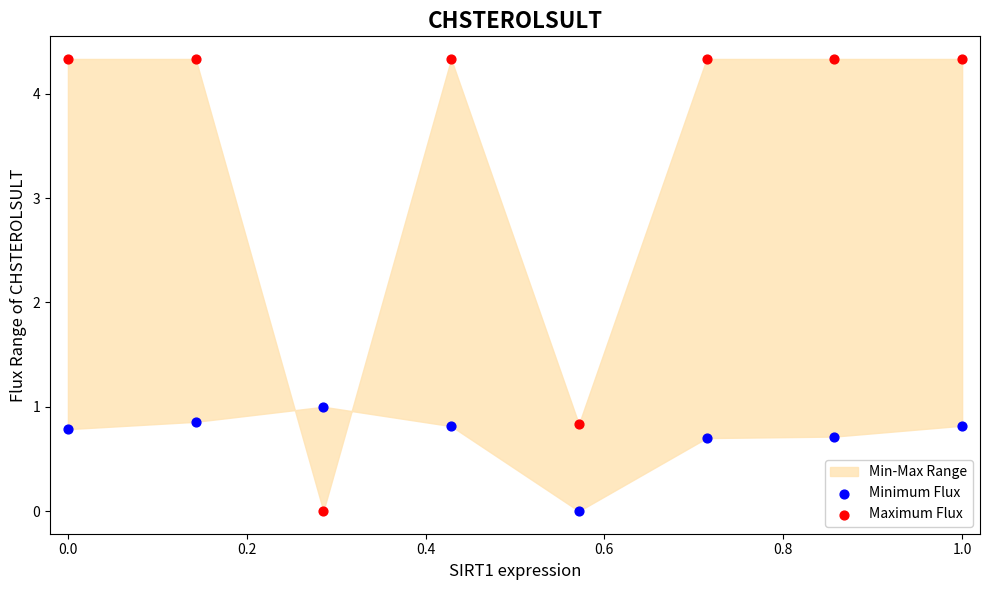

Across all data points, what is the range of Y values (max minus min)?

4.3